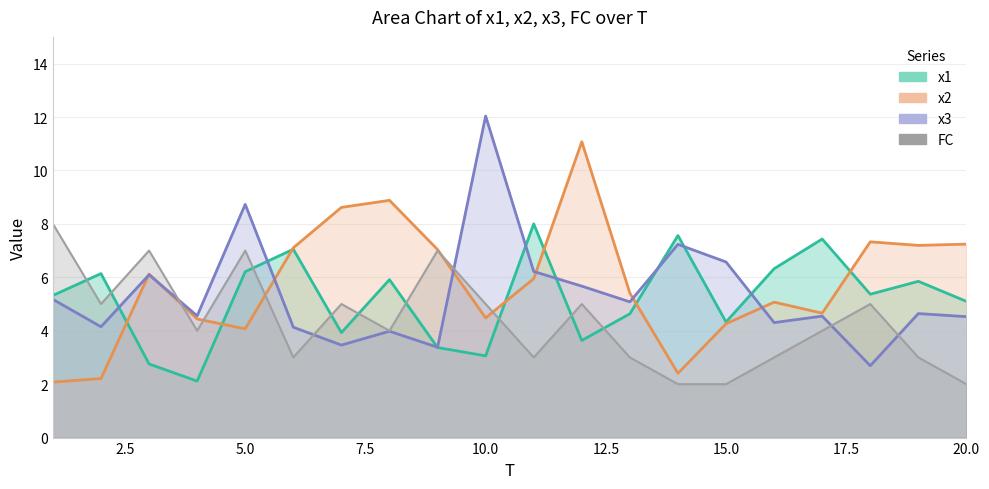

Reading right to left, list all the values displayed in this chart.

x1: 20=5.1	19=5.8	18=5.4	17=7.4	16=6.3	15=4.3	14=7.6	13=4.6	12=3.6	11=8.0	10=3.1	9=3.4	8=5.9	7=3.9	6=7.1	5=6.2	4=2.1	3=2.8	2=6.1	1=5.3
x2: 20=7.2	19=7.2	18=7.3	17=4.7	16=5.1	15=4.3	14=2.4	13=5.4	12=11.1	11=5.9	10=4.5	9=7.0	8=8.9	7=8.6	6=7.1	5=4.1	4=4.4	3=6.1	2=2.2	1=2.1
x3: 20=4.5	19=4.6	18=2.7	17=4.5	16=4.3	15=6.6	14=7.2	13=5.1	12=5.7	11=6.2	10=12.0	9=3.4	8=4.0	7=3.5	6=4.1	5=8.7	4=4.6	3=6.1	2=4.1	1=5.2
FC: 20=2.0	19=3.0	18=5.0	17=4.0	16=3.0	15=2.0	14=2.0	13=3.0	12=5.0	11=3.0	10=5.0	9=7.0	8=4.0	7=5.0	6=3.0	5=7.0	4=4.0	3=7.0	2=5.0	1=8.0